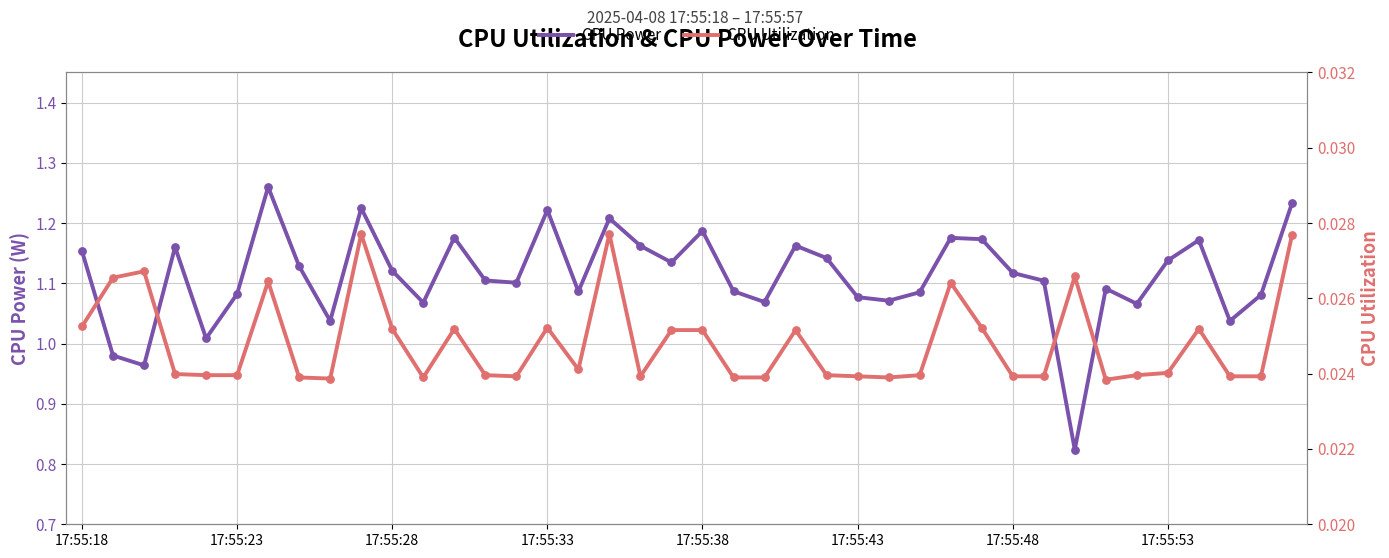

At how many categories does at least one series exceed 0?

40